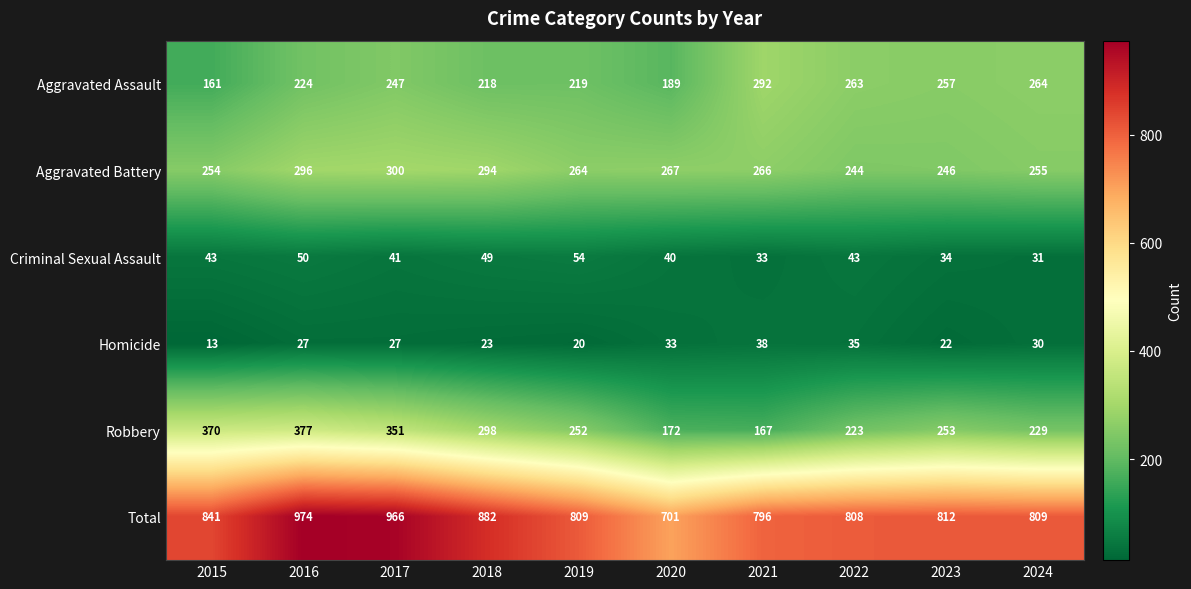

Rank the series at 2024 from highest to lowest value.

Total, Aggravated Assault, Aggravated Battery, Robbery, Criminal Sexual Assault, Homicide